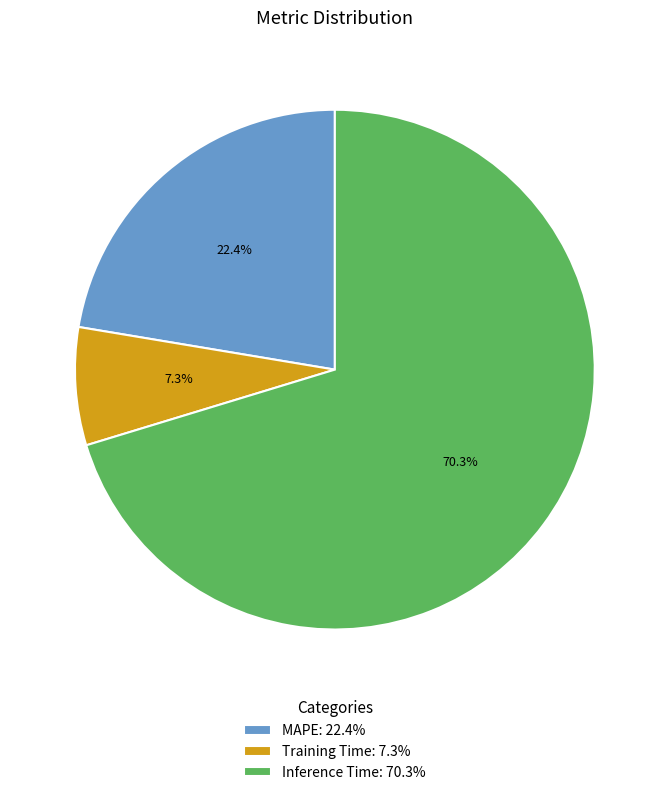

To the nearest percent, what is the combined percentage of MAPE and Training Time?

30%